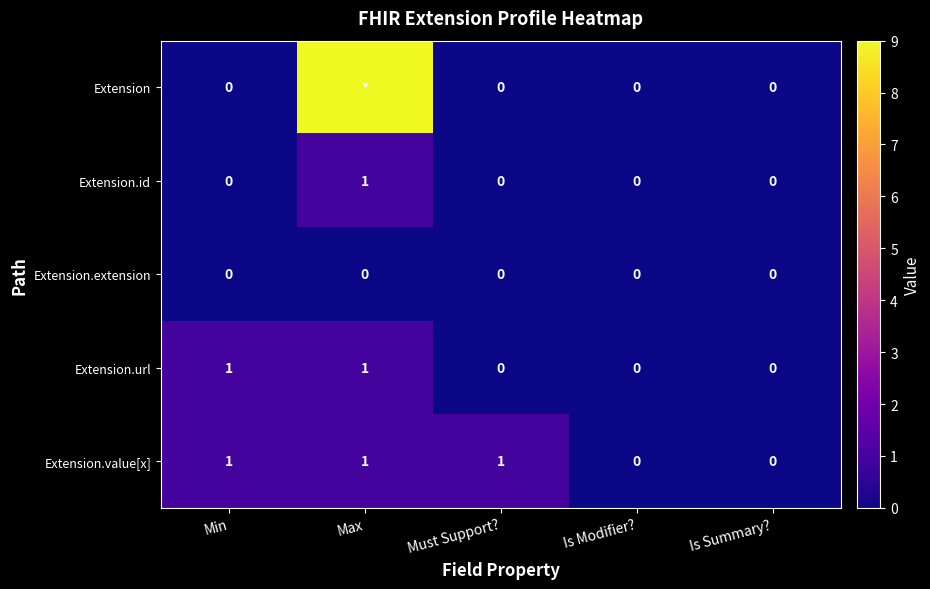

What is the sum of the Extension.url values at Min and Is Summary??

1